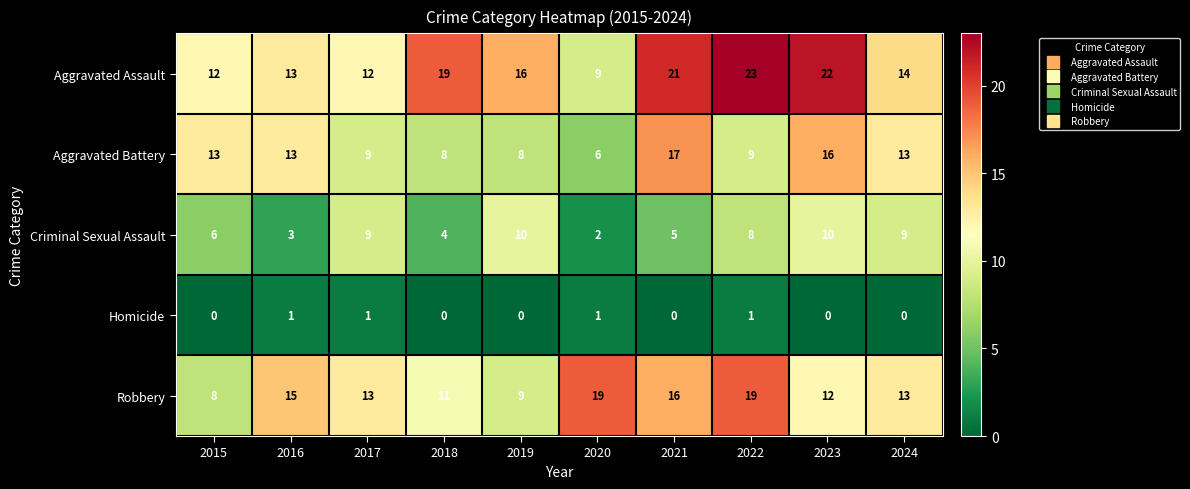

What is the sum of all Robbery values?

135